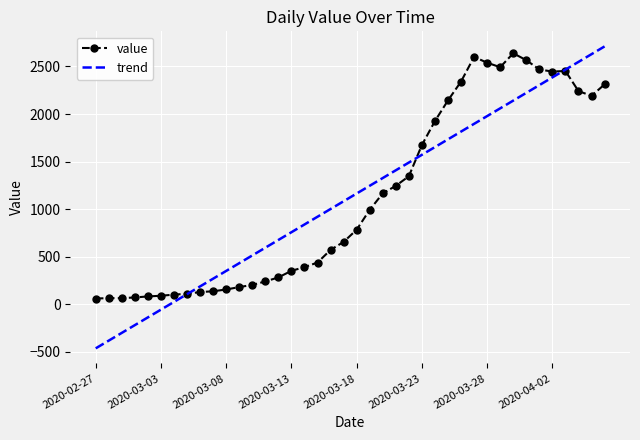

Which series has the largest range (max minus min)?

trend